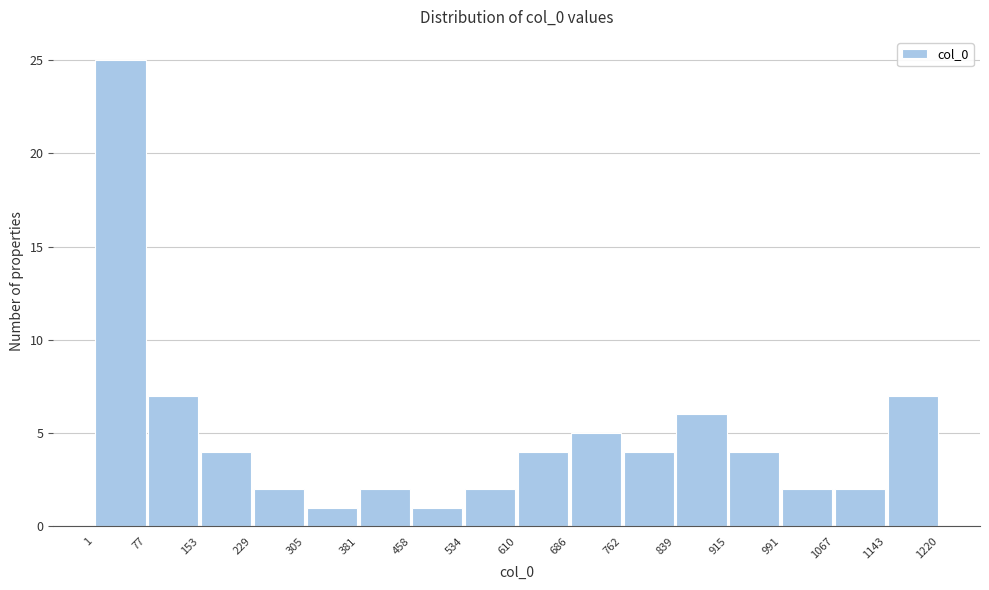

Reading left to right, list every bar in this chart as the range it spans on the x-axis followed by its height. The values are not printed on the chart, so give them approximately, as read against the axis.

1 to 77: 25
77 to 153: 7
153 to 229: 4
229 to 305: 2
305 to 381: 1
381 to 458: 2
458 to 534: 1
534 to 610: 2
610 to 686: 4
686 to 762: 5
762 to 839: 4
839 to 915: 6
915 to 991: 4
991 to 1067: 2
1067 to 1143: 2
1143 to 1220: 7